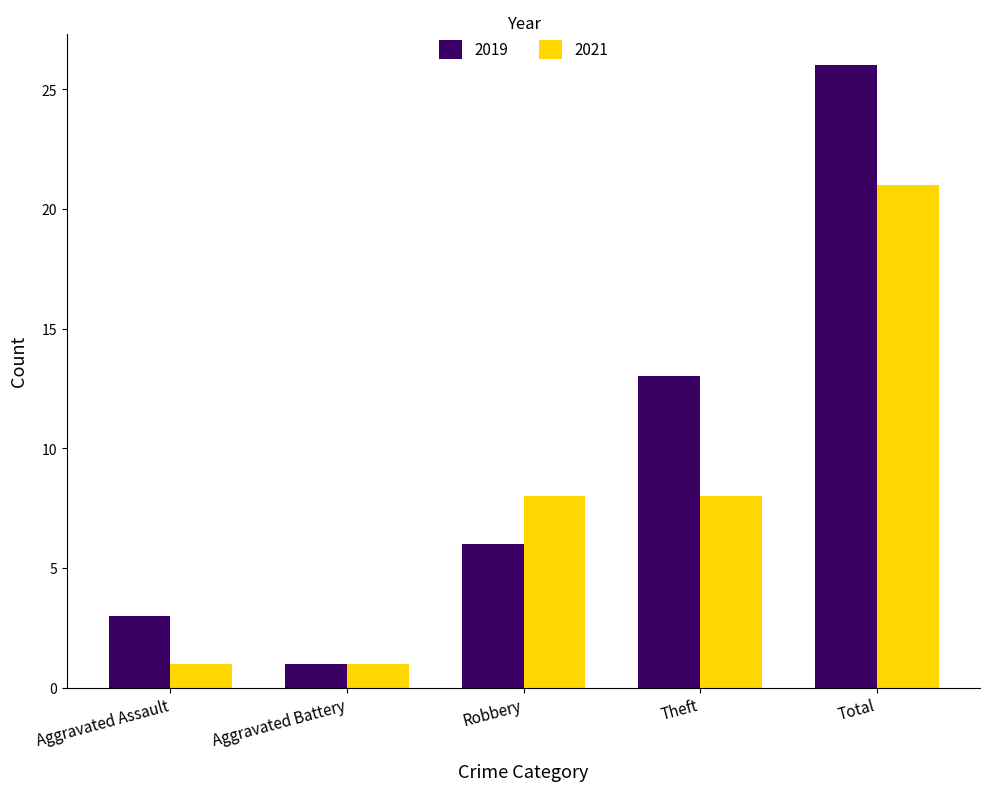

What are all the series names shown in the legend?

2019, 2021